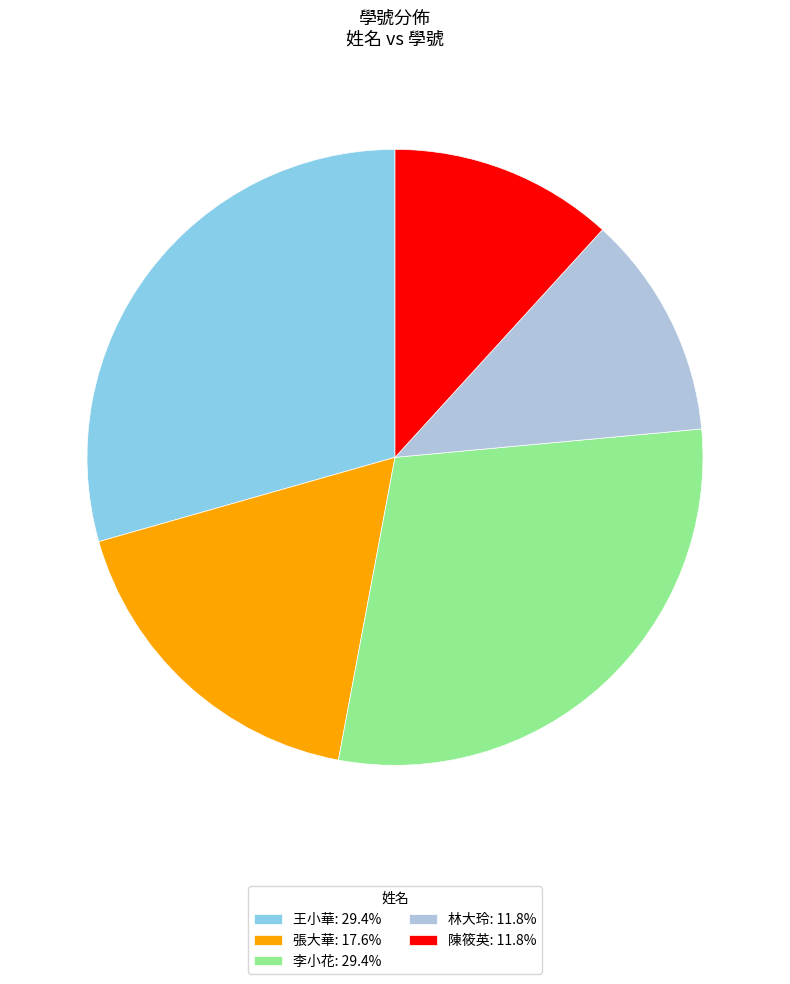

Does 張大華: 17.6% account for over 50% of the chart?

No